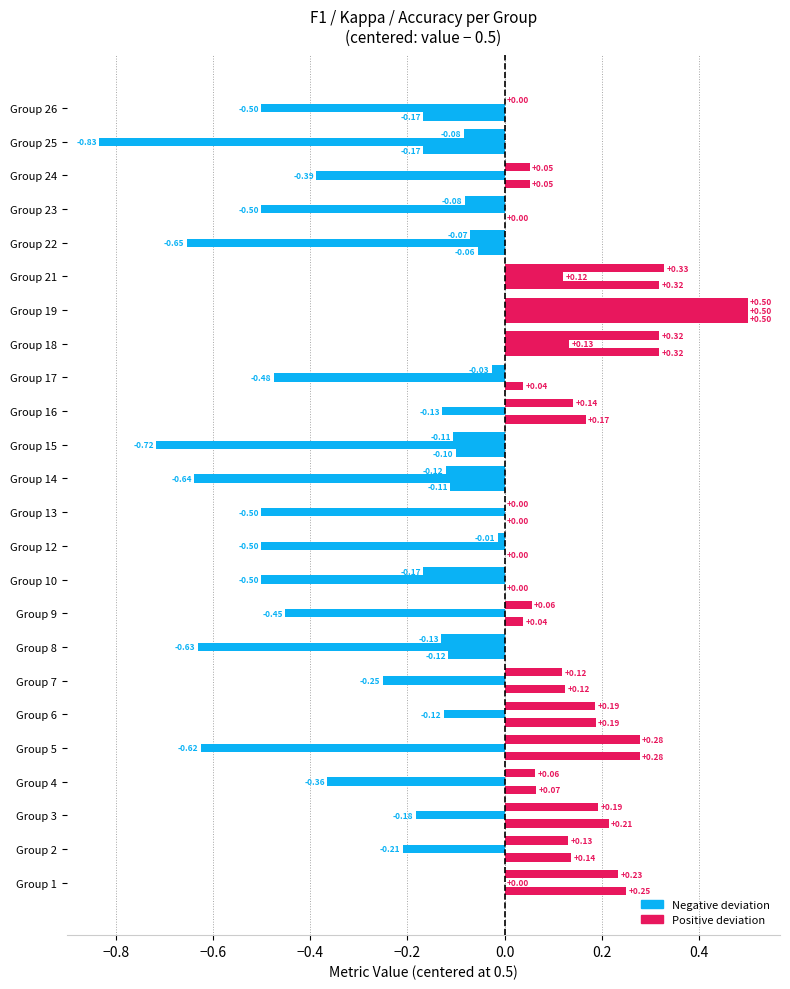

Count the number of categories in the chart.

24